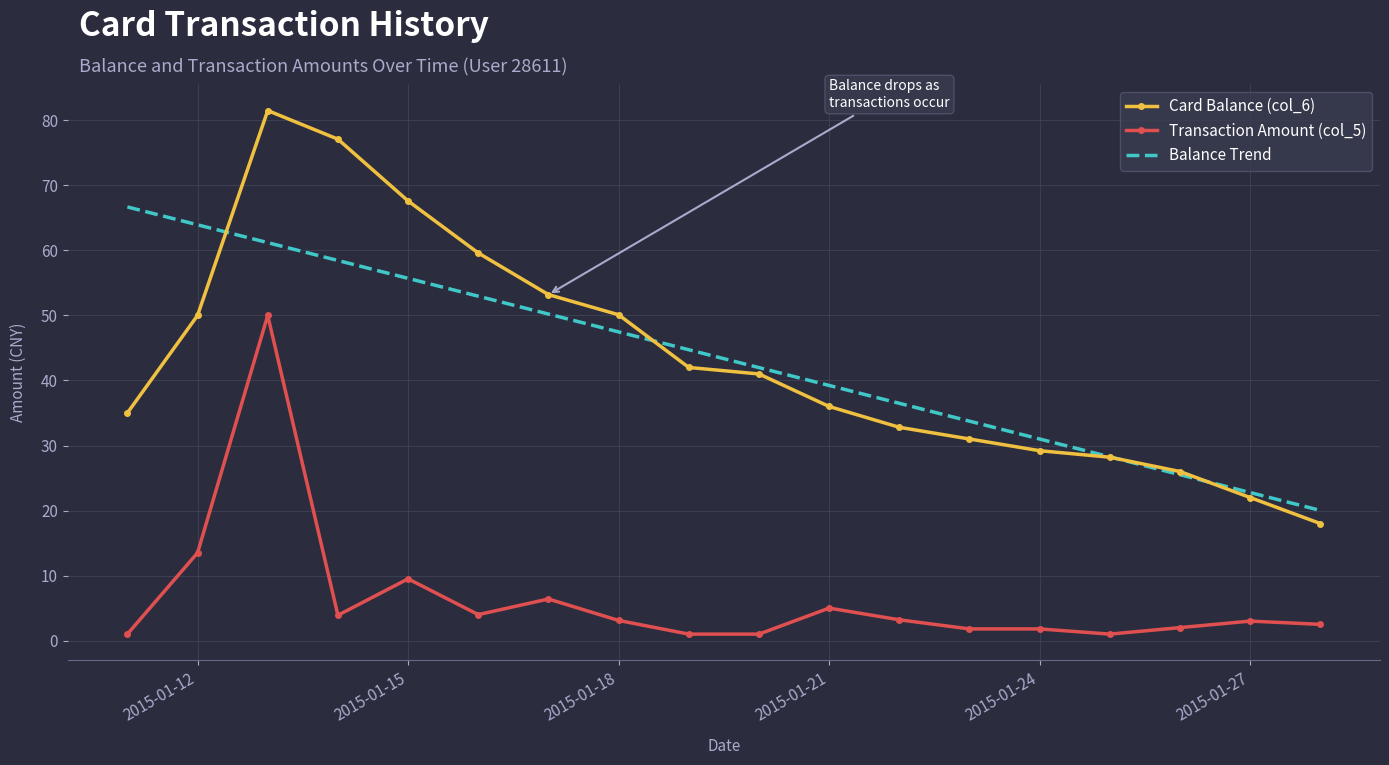

List the series in order of their peak value, lowest first.

Transaction Amount (col_5), Balance Trend, Card Balance (col_6)